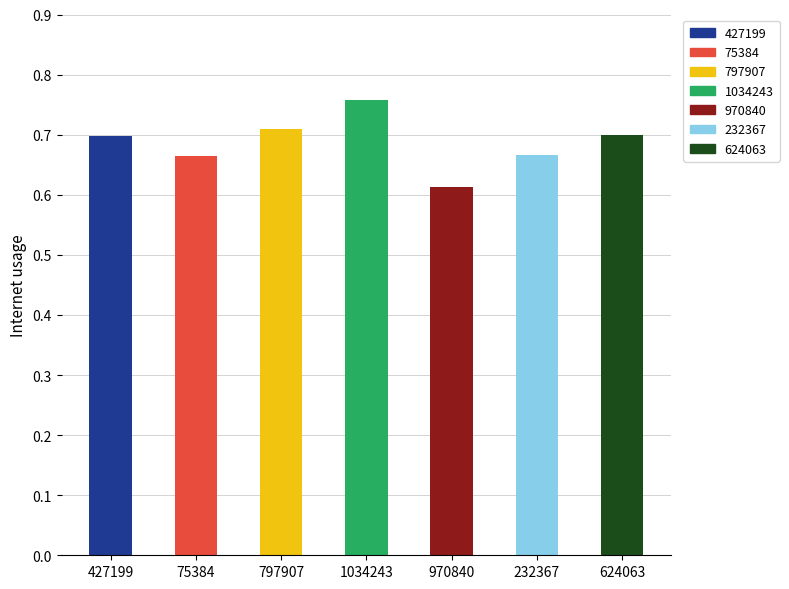

Which category has the highest value across all series?

1034243